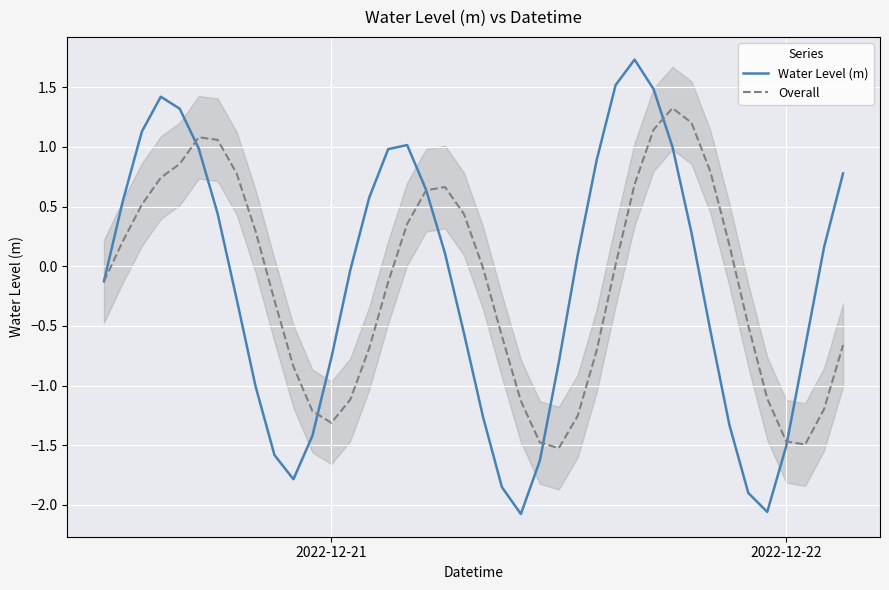

What is the lowest value of the Water Level (m) series?

-2.1